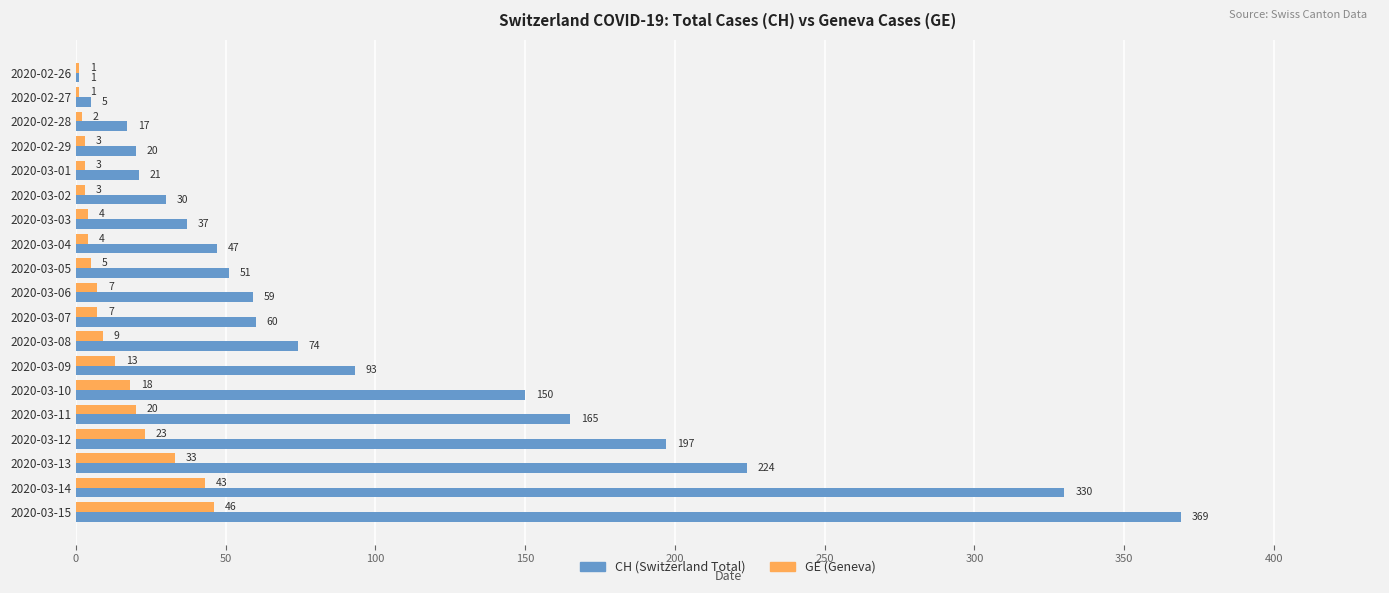

Is the value of GE (Geneva) at 2020-03-04 greater than the value of CH (Switzerland Total) at 2020-03-07?

No